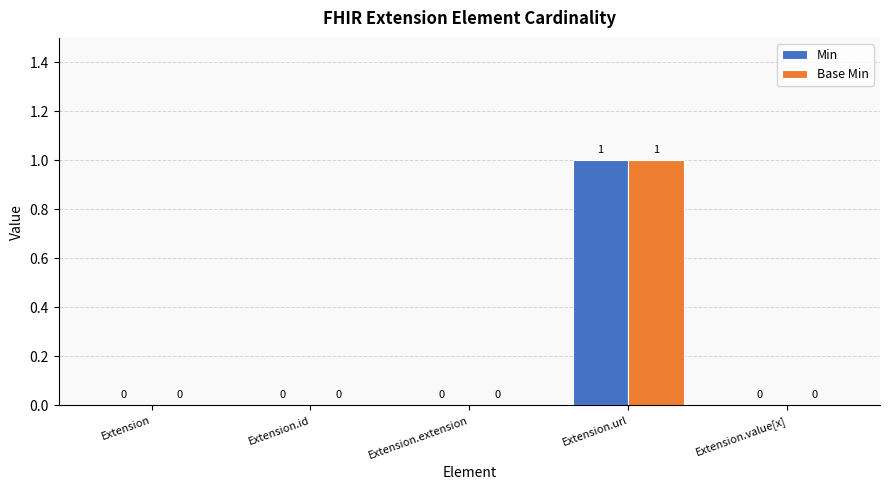

What are all the series names shown in the legend?

Min, Base Min